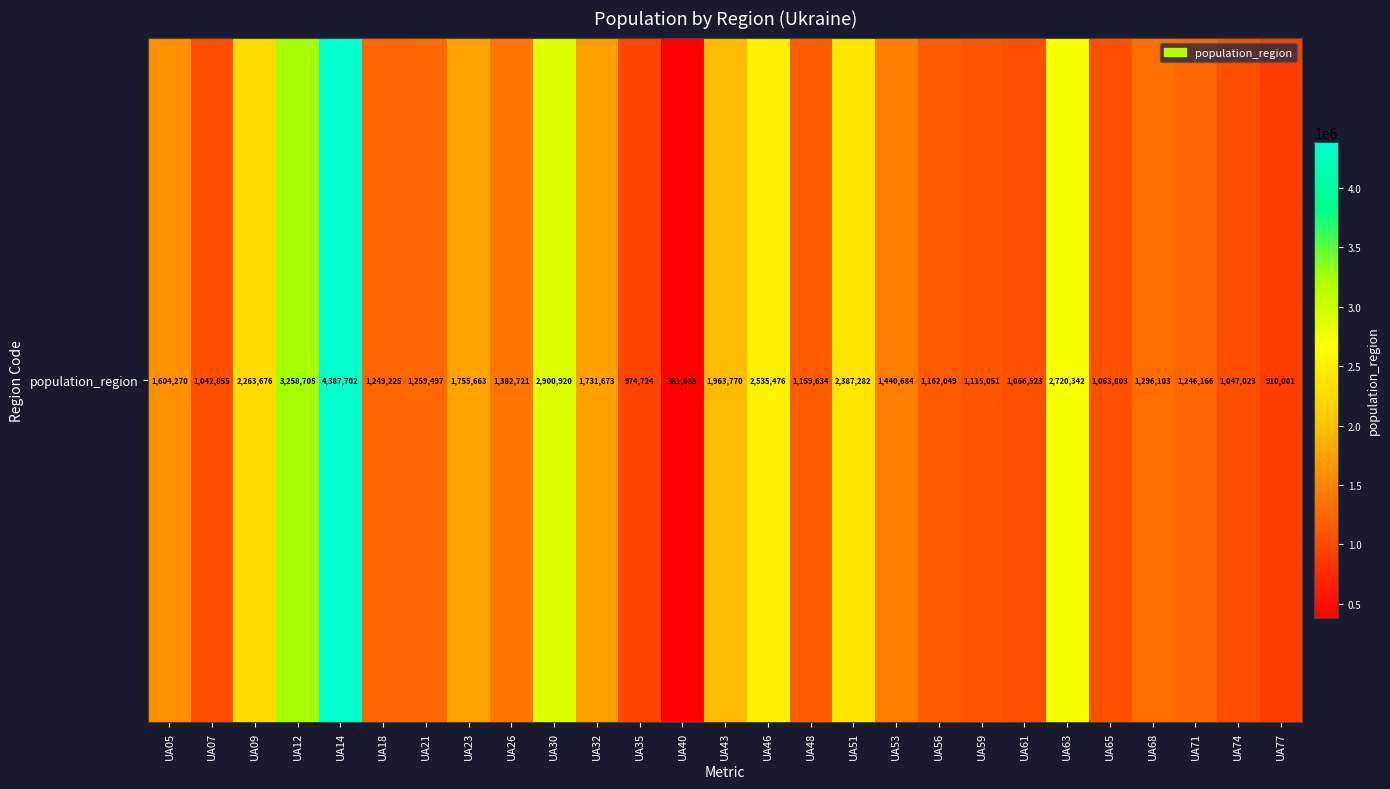

Is it true that the value at UA14 is 2952070?

False